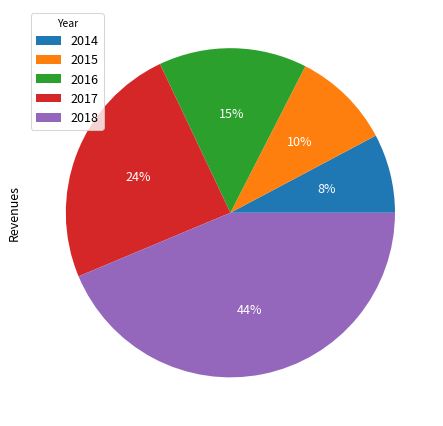

Rank the categories by value from highest to lowest.

2018, 2017, 2016, 2015, 2014